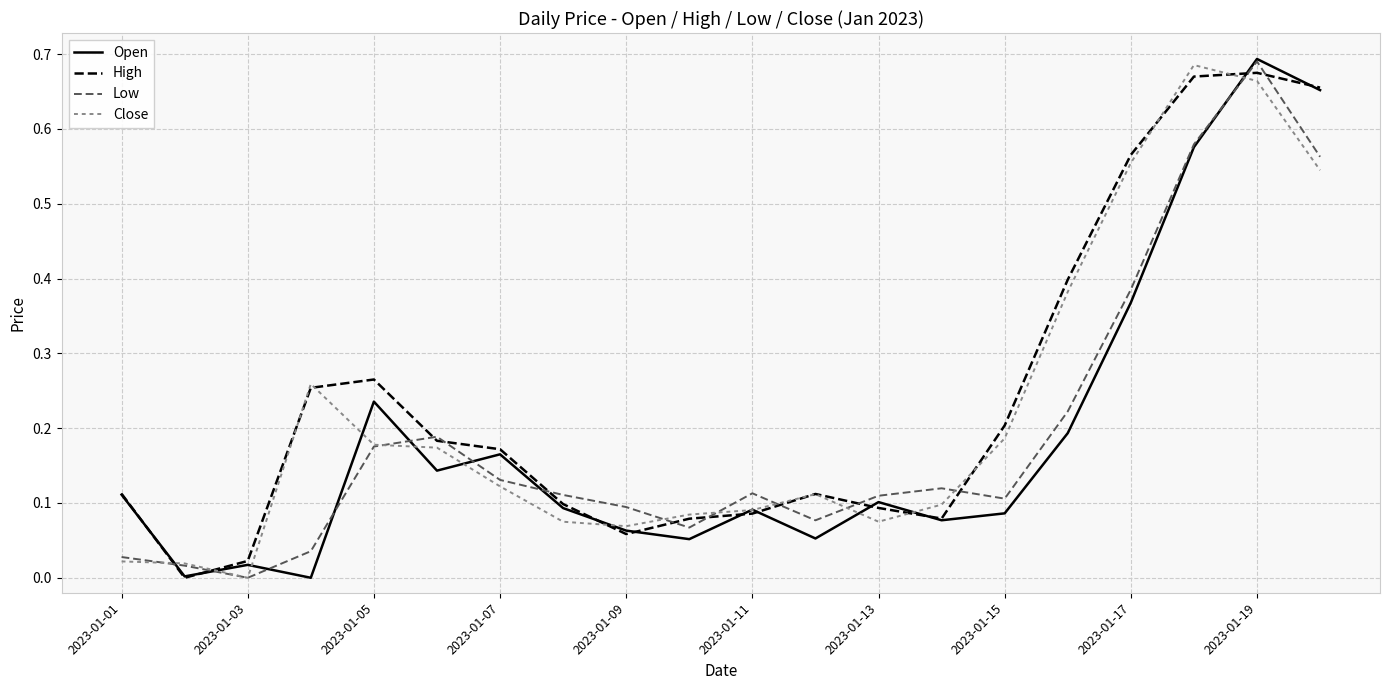

Which category has the highest value in the Open series?

2023-01-19